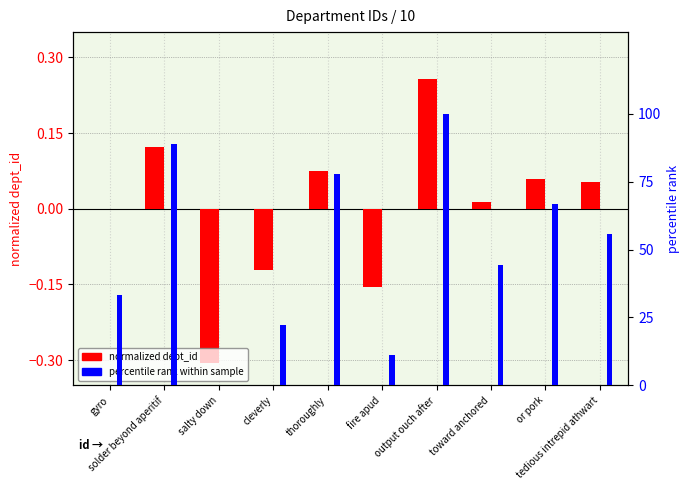

The value of normalized dept_id at cleverly is -0.1. True or false?

True